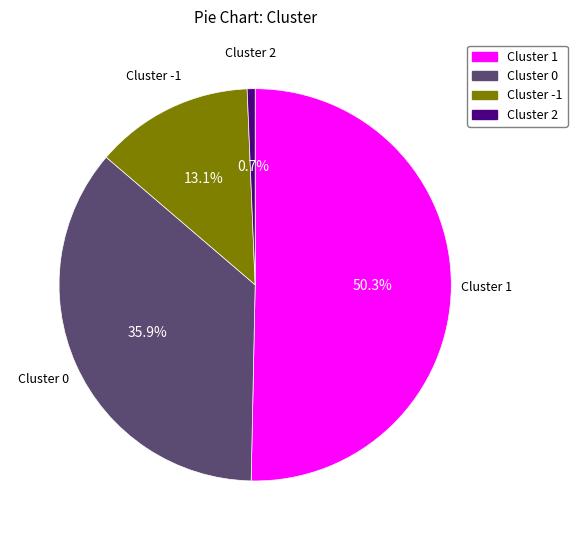

Does Cluster 1 account for over 50% of the chart?

Yes